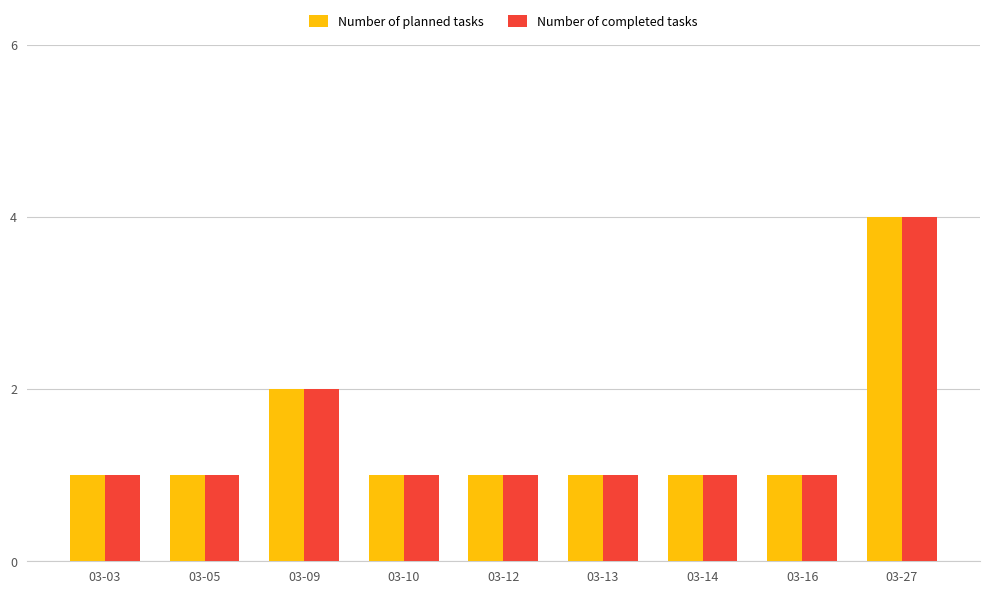

How many groups of bars are there?

9